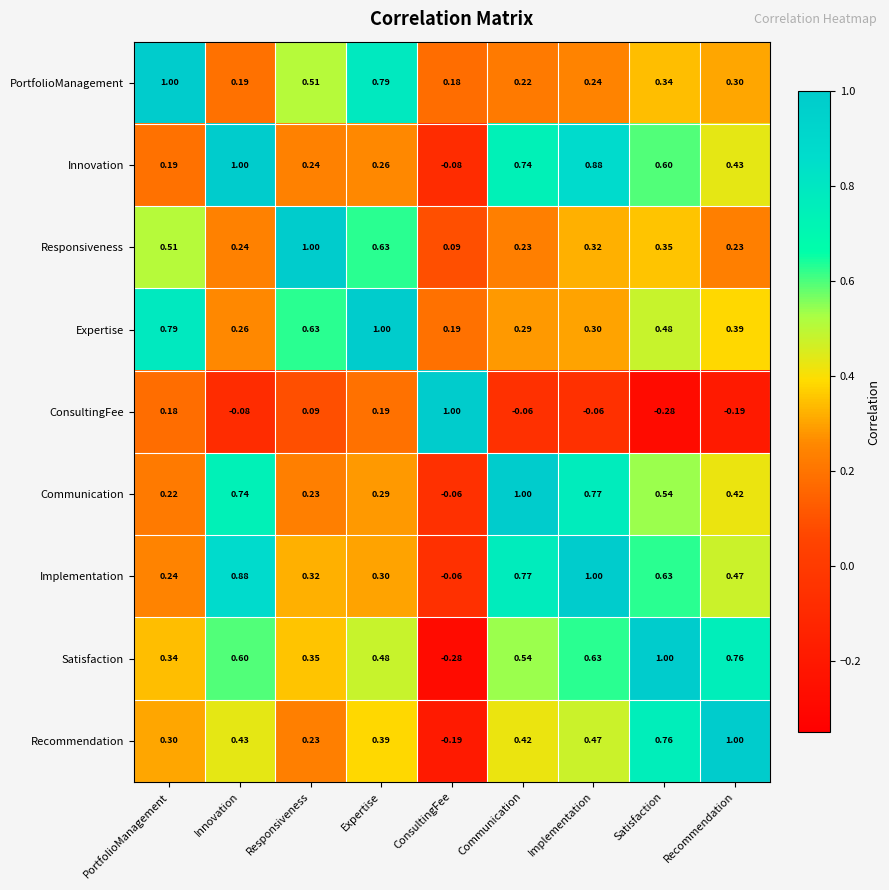

How many series are shown in this chart?

9